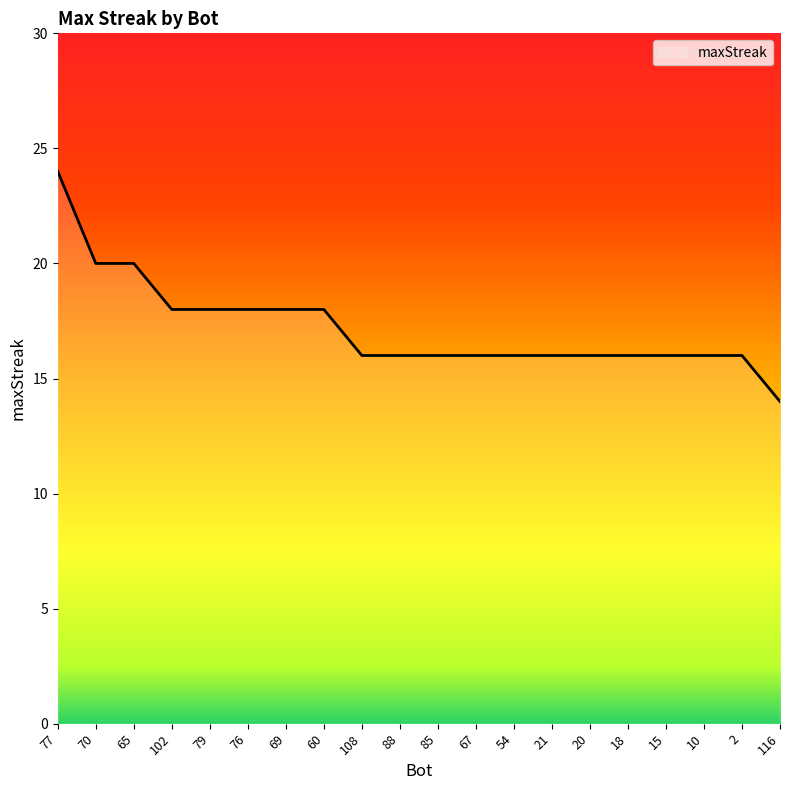

The value at 79 is 5. True or false?

False